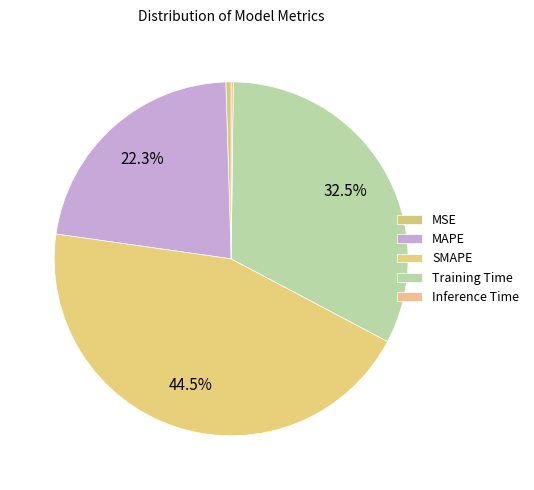

Does MSE represent more than half of the total?

No